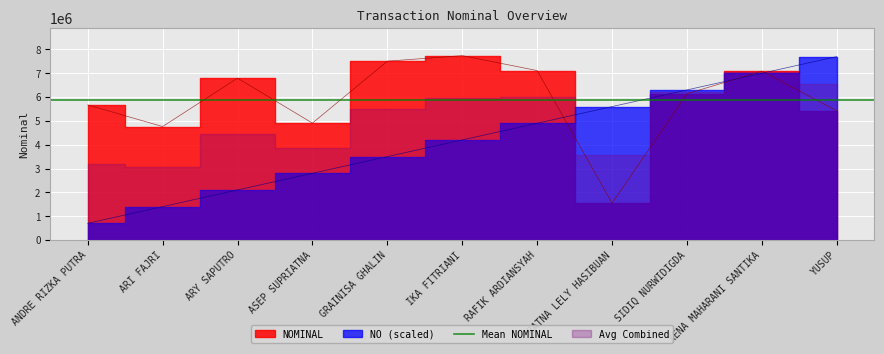

Rank the series by their average value, from highest to lowest.

NOMINAL, NO